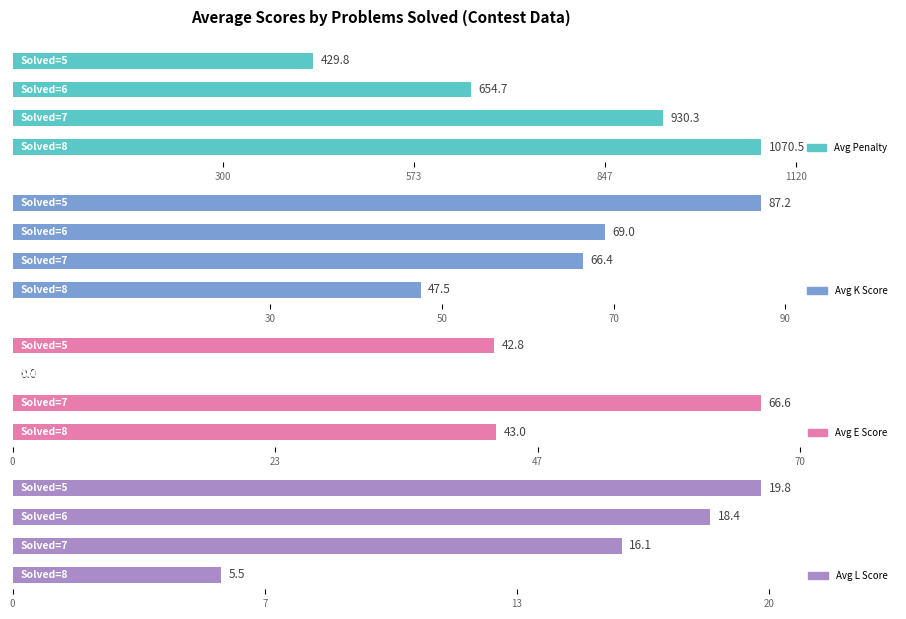

Rank the series by their maximum value, from highest to lowest.

Avg Penalty, Avg K Score, Avg E Score, Avg L Score